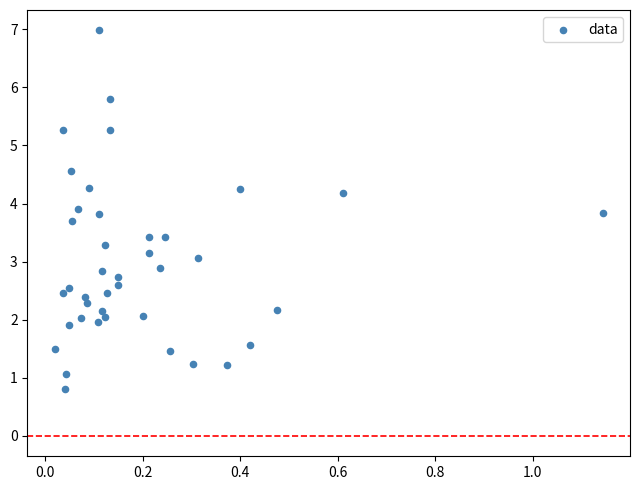

What is the range of X values (max minus min)?

1.1